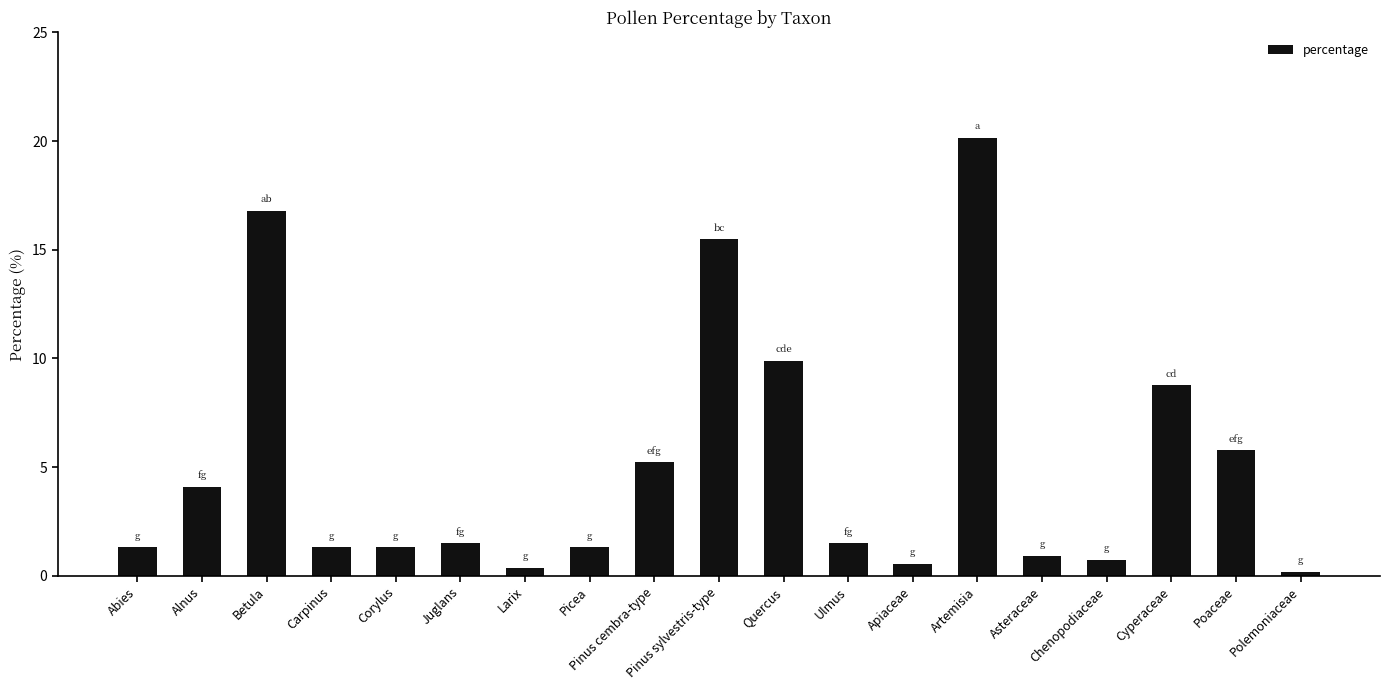

Reading left to right, extract all data points from this chart.

Abies=1.3	Alnus=4.1	Betula=16.8	Carpinus=1.3	Corylus=1.3	Juglans=1.5	Larix=0.4	Picea=1.3	Pinus cembra-type=5.2	Pinus sylvestris-type=15.5	Quercus=9.9	Ulmus=1.5	Apiaceae=0.6	Artemisia=20.1	Asteraceae=0.9	Chenopodiaceae=0.7	Cyperaceae=8.8	Poaceae=5.8	Polemoniaceae=0.2